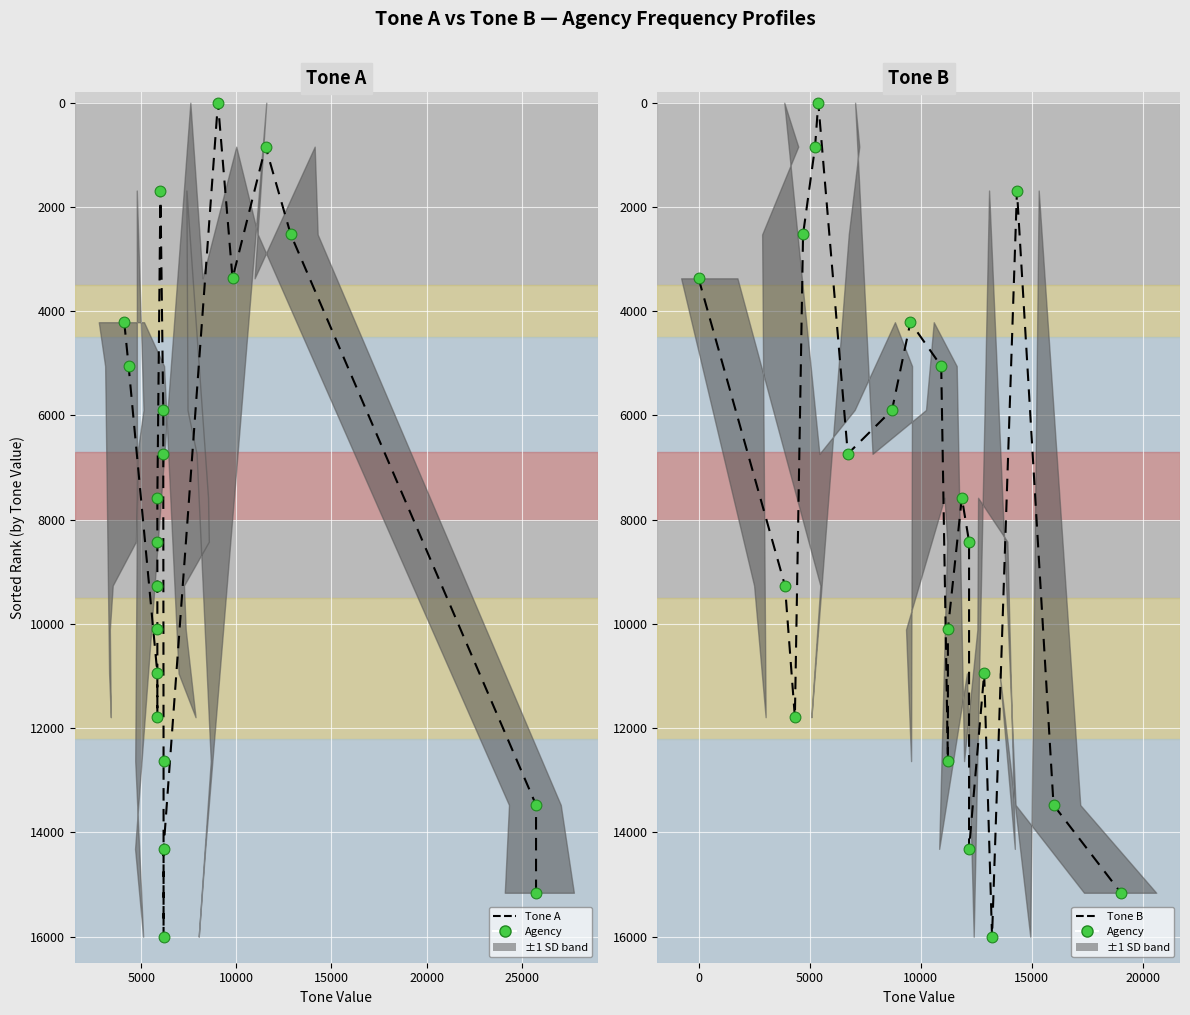

Which series contains the lowest Y value?

Tone A